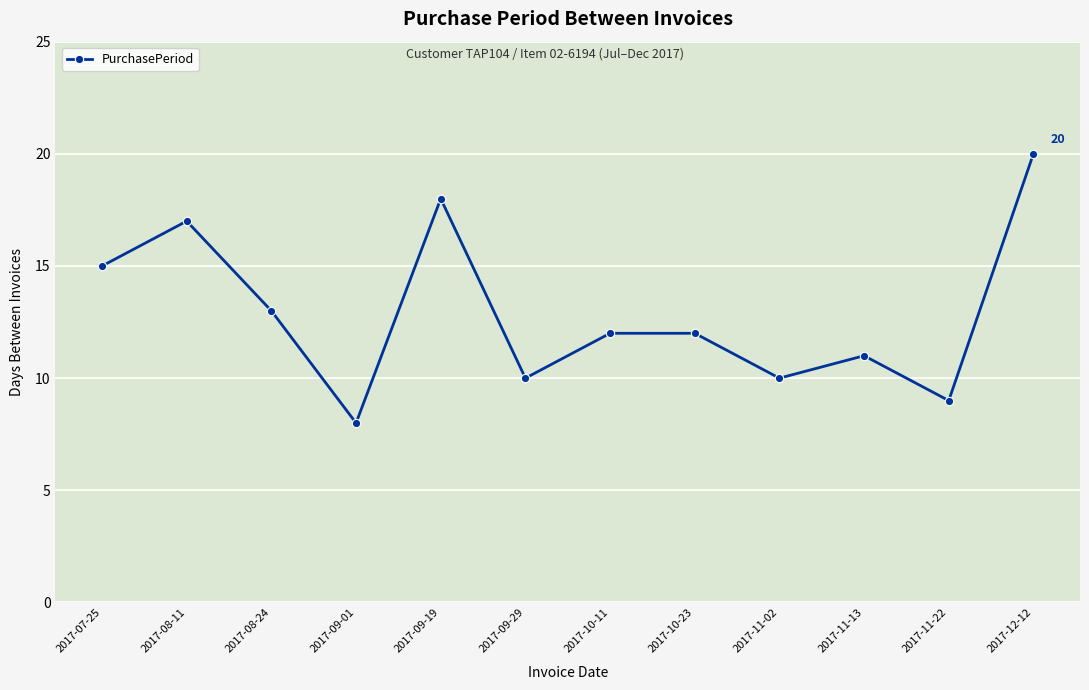

What position from the right is 2017-11-13?

3